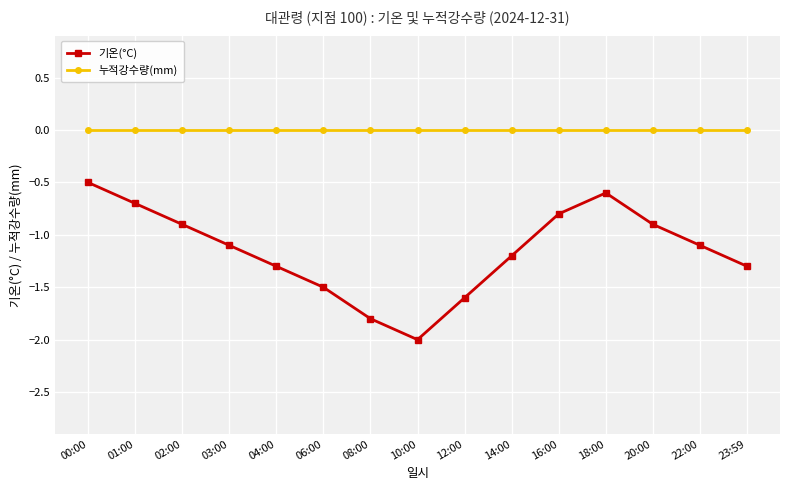

What is the maximum value for 기온(°C)?

-0.5